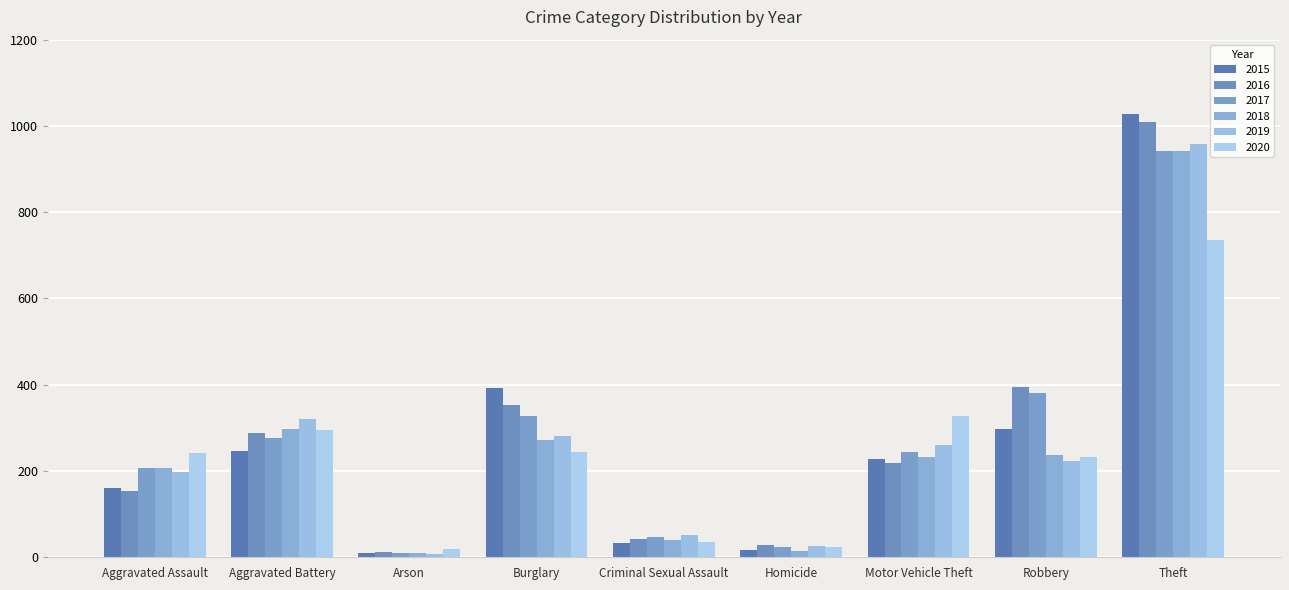

What is the maximum value for 2019?

959